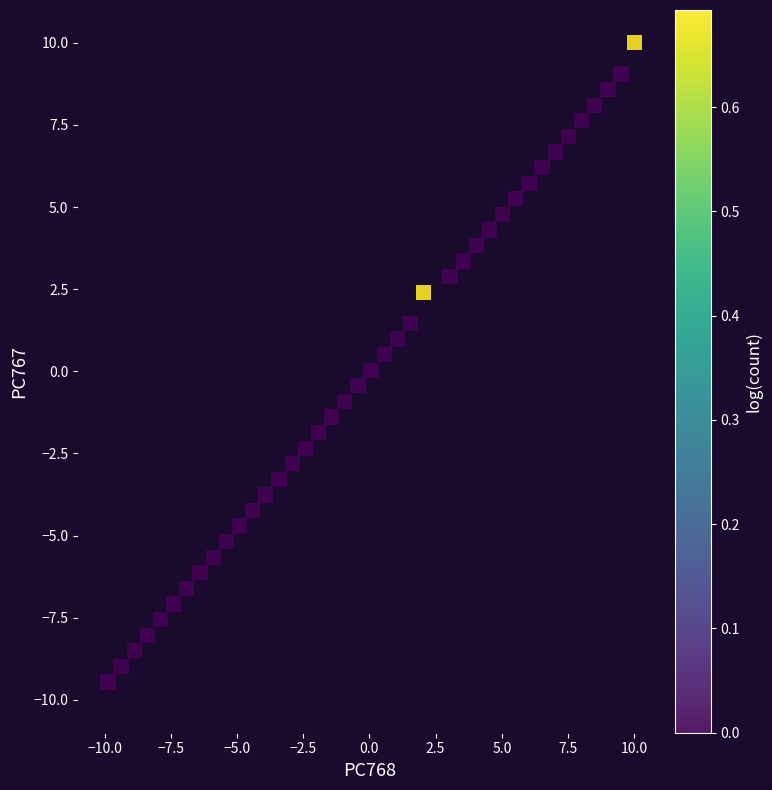

What is the range of Y values (max minus min)?

19.5